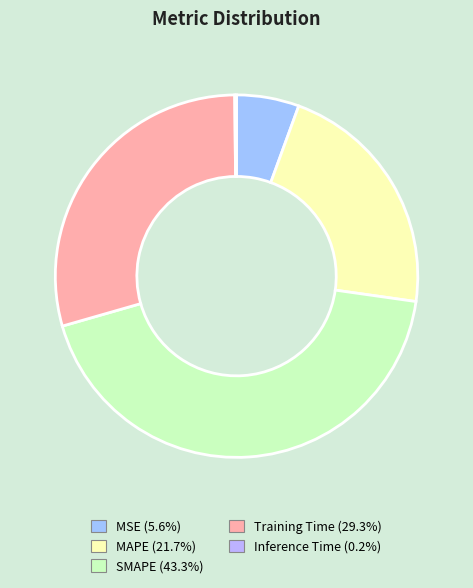

How many segments does this pie chart have?

5